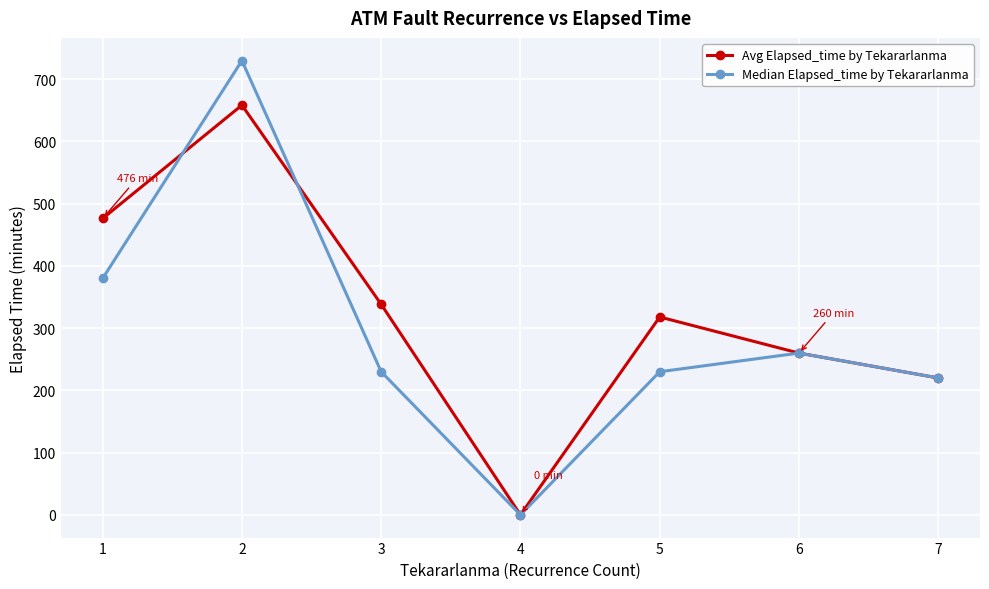

How many values in the Avg Elapsed_time by Tekararlanma series are below 318?

3